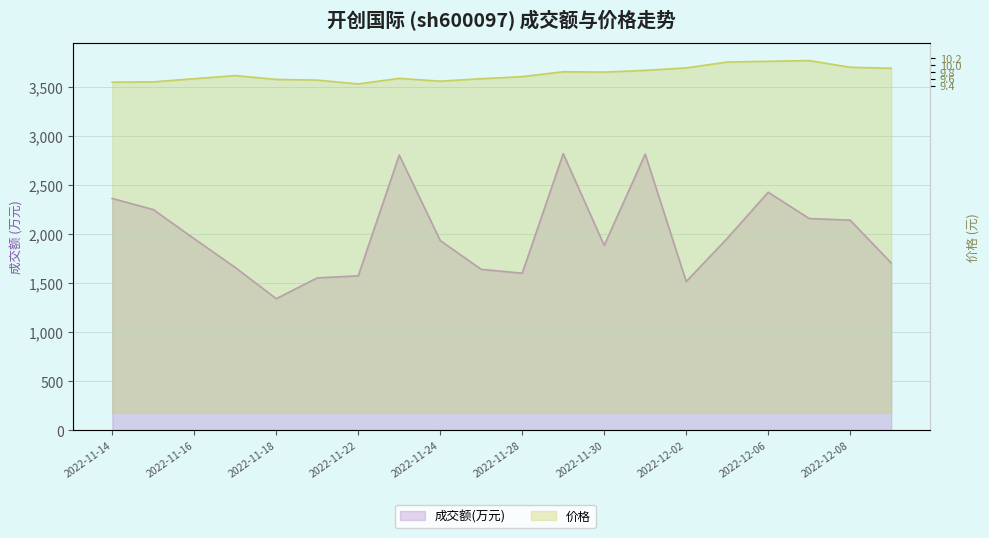

How many interior local valleys does the 成交额(万元) series have?

4